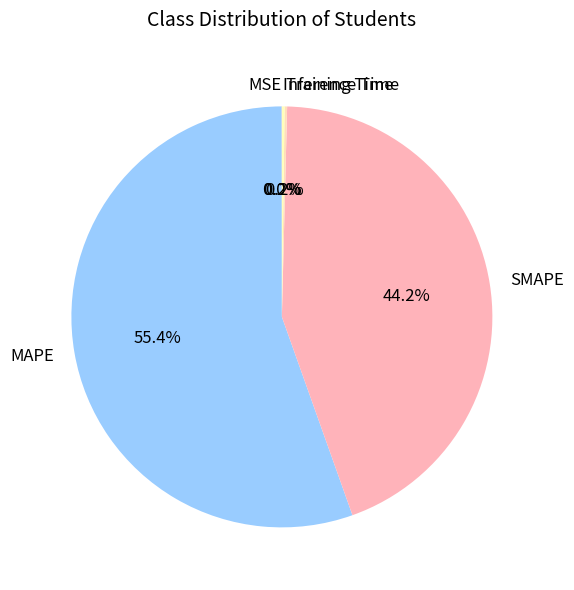

To the nearest percent, what is the difference between the largest and smallest slice percentages?

55%